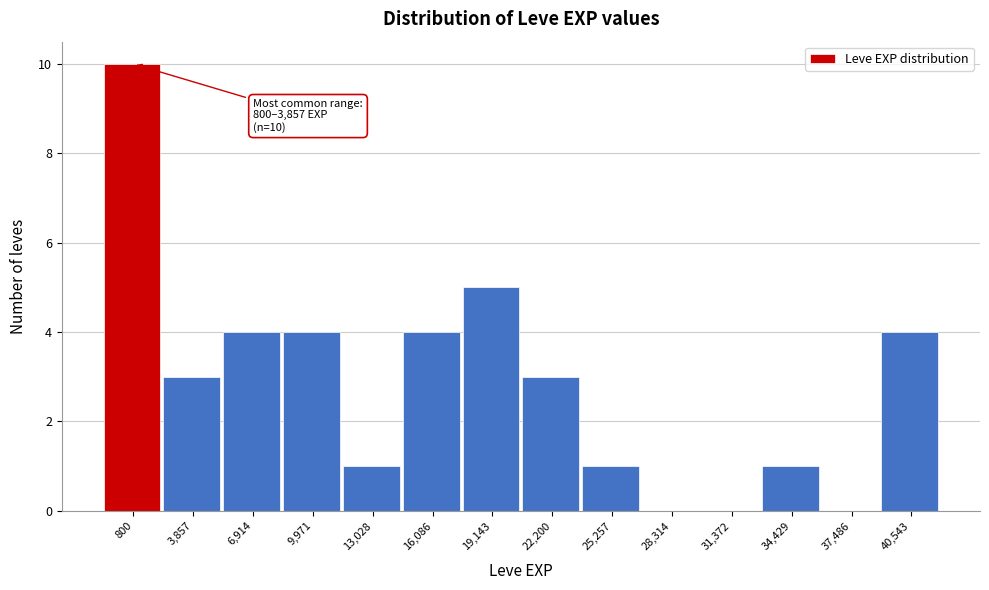

Reading left to right, transcribe all the data shown in this chart.

800=10	3,857=3	6,914=4	9,971=4	13,028=1	16,086=4	19,143=5	22,200=3	25,257=1	28,314=0	31,372=0	34,429=1	37,486=0	40,543=4